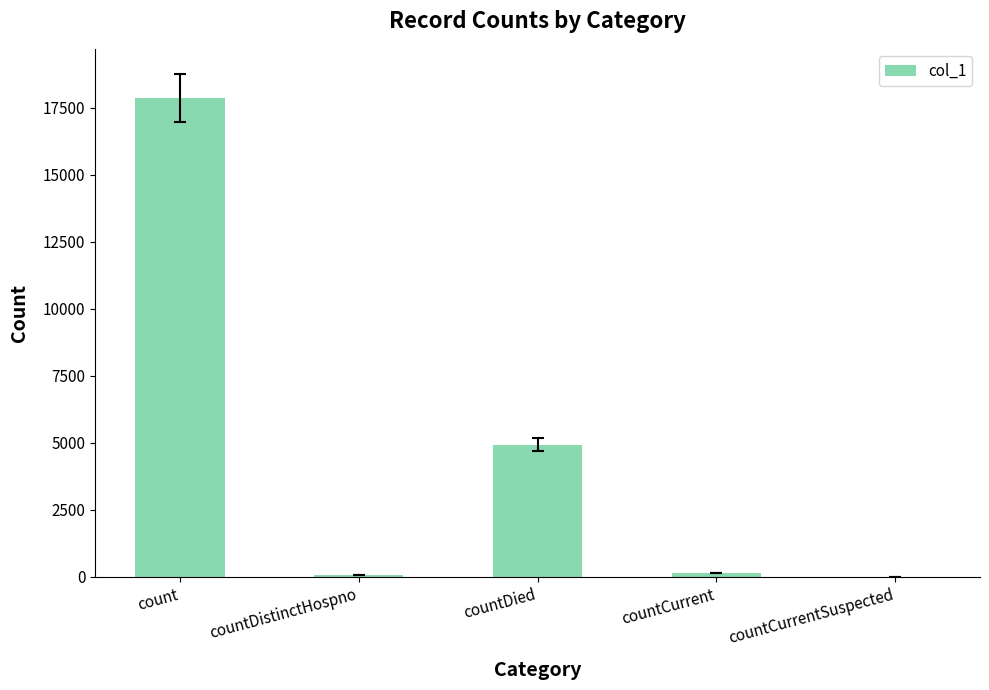

True or false: the data shows 63 at countDistinctHospno.

True